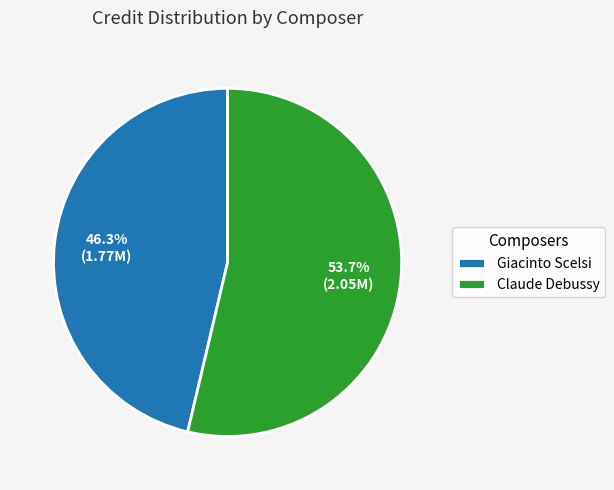

To the nearest percent, what portion does Claude Debussy represent?

54%